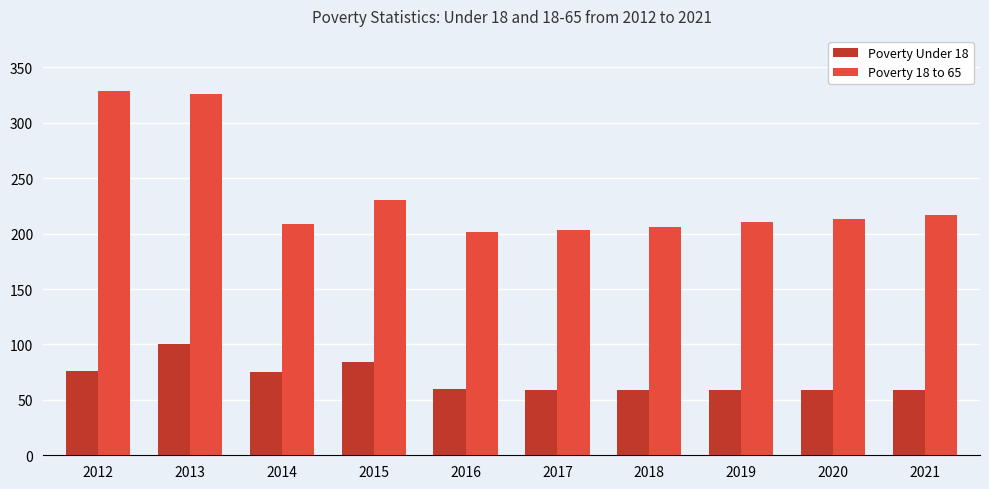

What is the total value across all series at 2012?

405